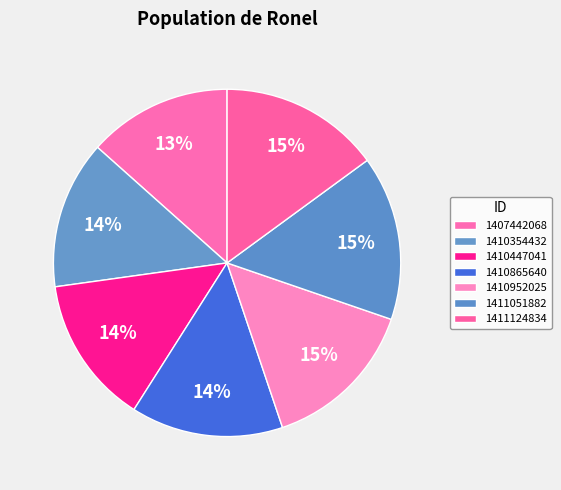

Is there any slice that represents more than half of the pie?

No